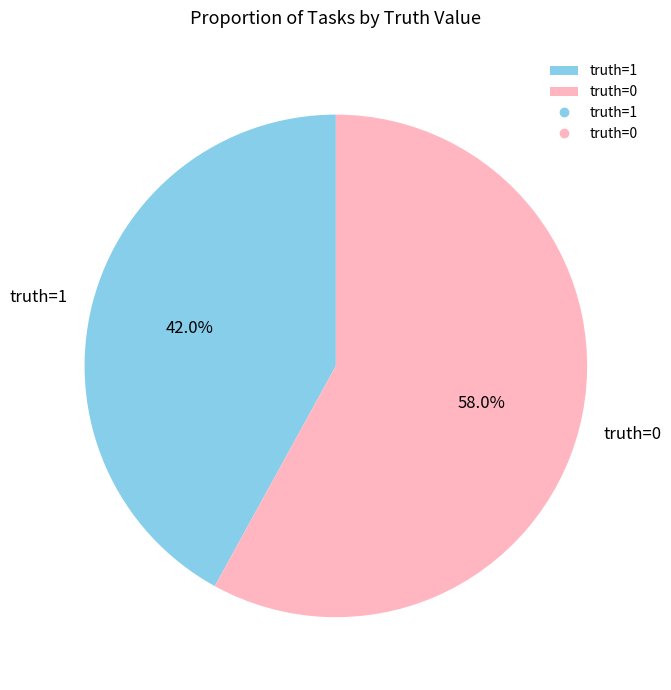

To the nearest percent, what is the combined percentage of truth=1 and truth=0?

100%